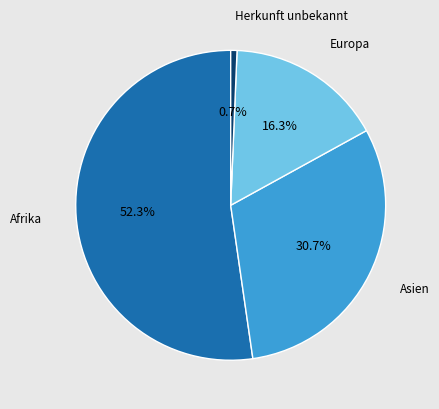

Is there any slice that represents more than half of the pie?

Yes